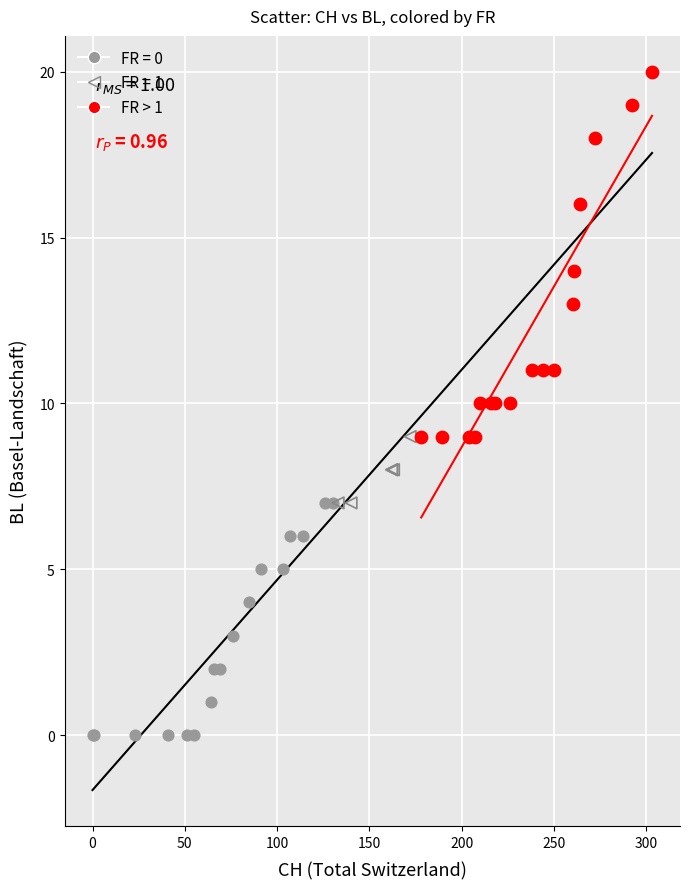

Which series contains the highest Y value?

FR > 1